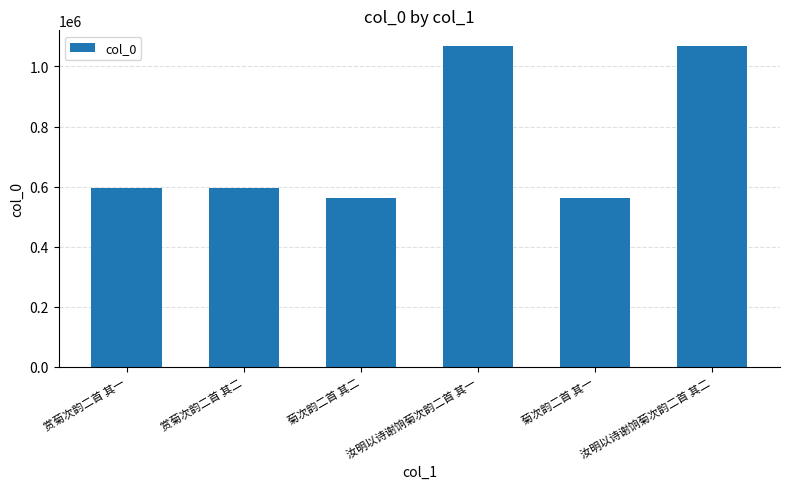

Does the chart contain stacked bars?

No